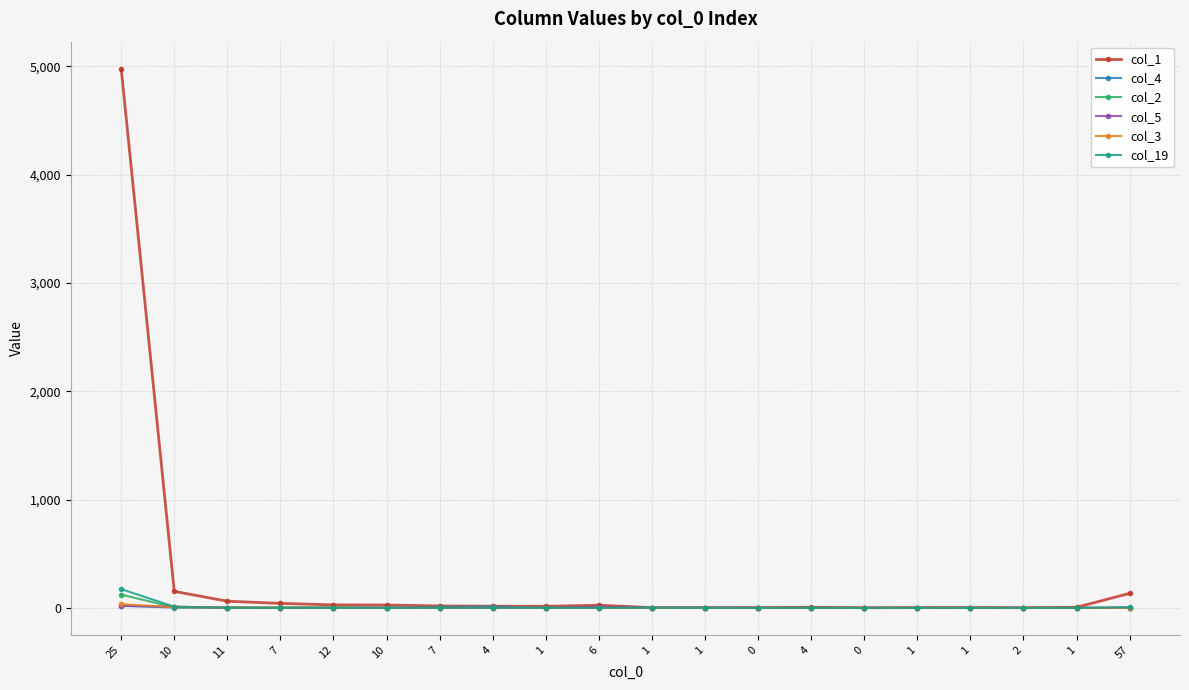

How many values in the col_4 series are below 1?

9